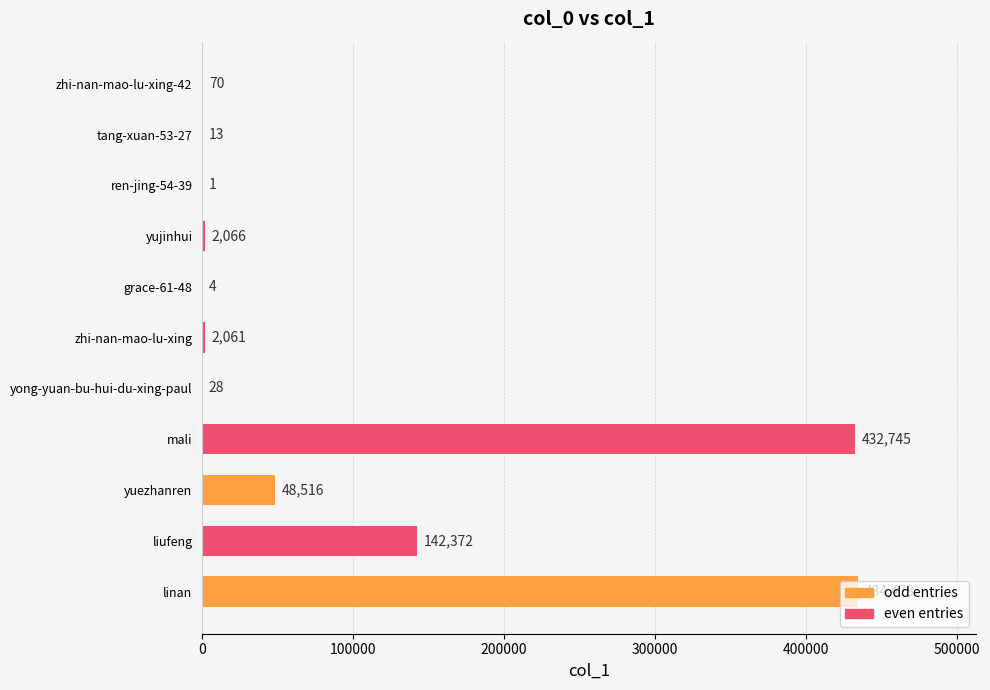

Which category has the highest value across all series?

linan